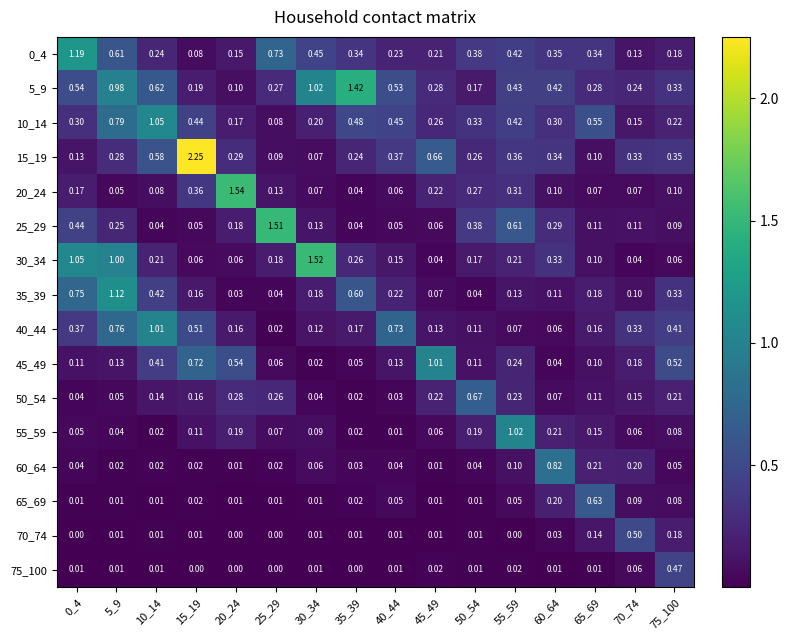

Is the value of 15_19 at 30_34 greater than the value of 0_4 at 25_29?

No